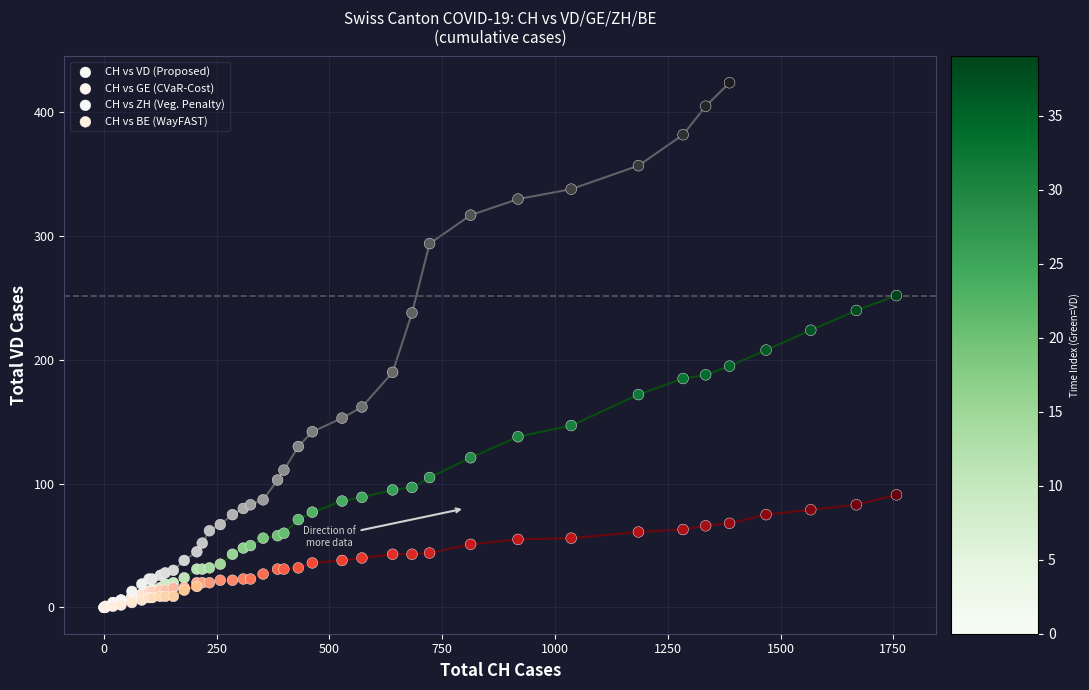

Which series reaches the maximum Y coordinate?

CH vs ZH (Veg. Penalty)